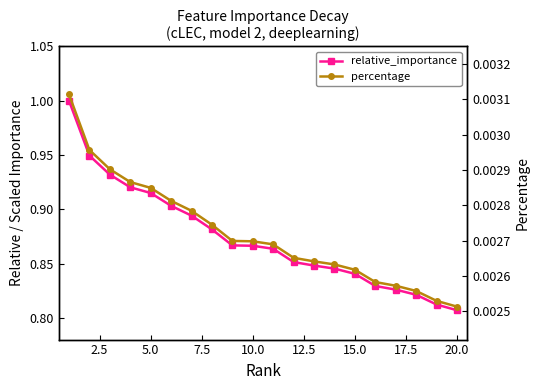

True or false: percentage has more than 0 points higher than both neighbors.

False